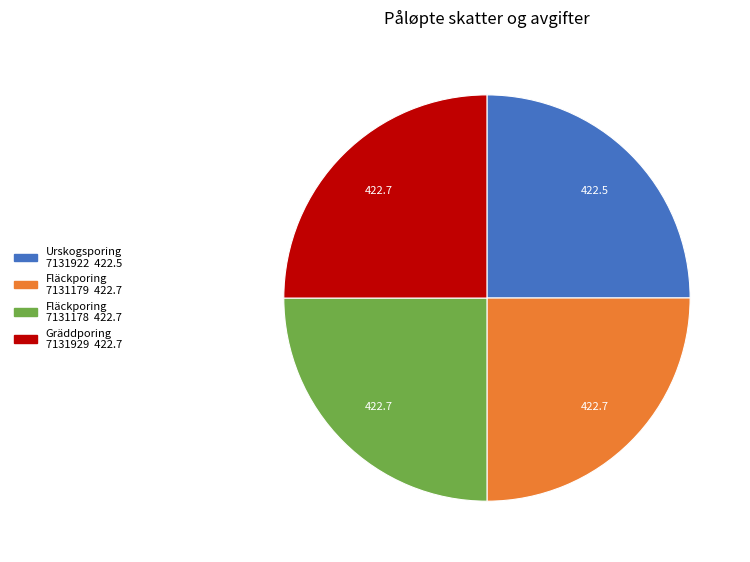

What is the ratio of the value at Urskogsporing 7131922 to the value at Fläckporing 7131178?

1.0